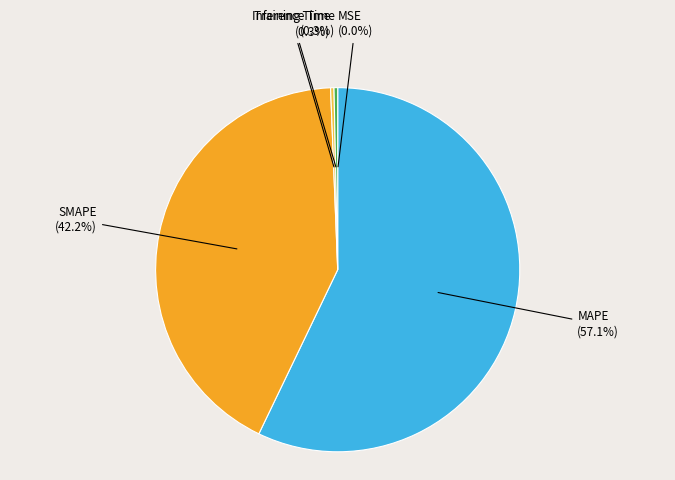

Is there a majority slice in this chart?

Yes